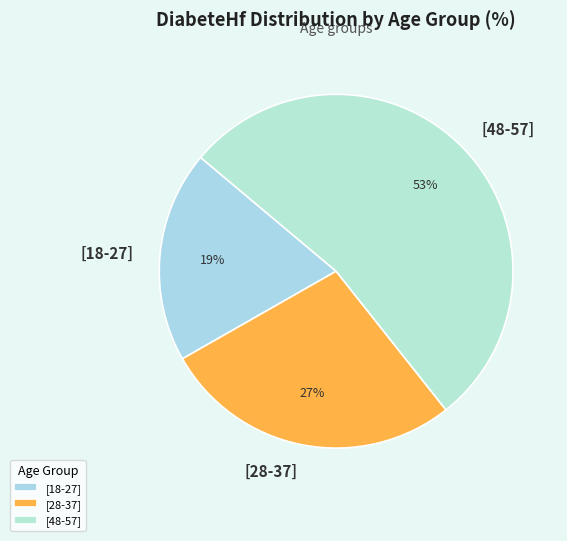

The [28-37] slice represents 13% of the pie. True or false?

False